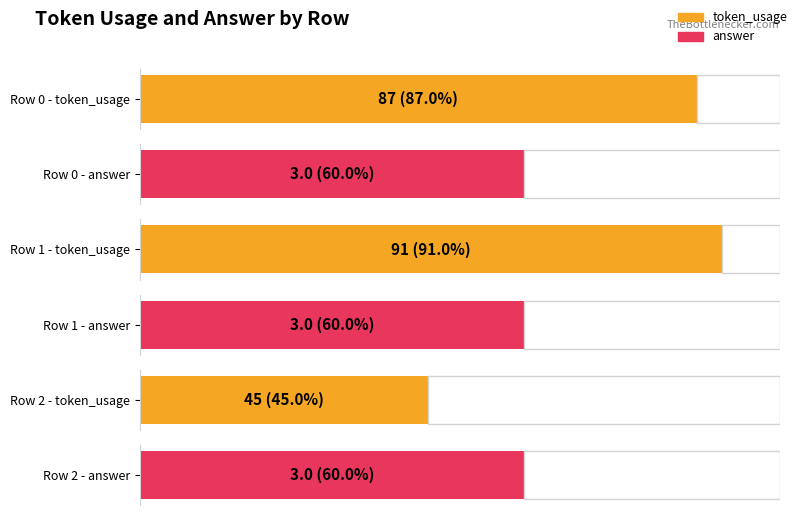

The answer series shows 3 at 0. True or false?

True